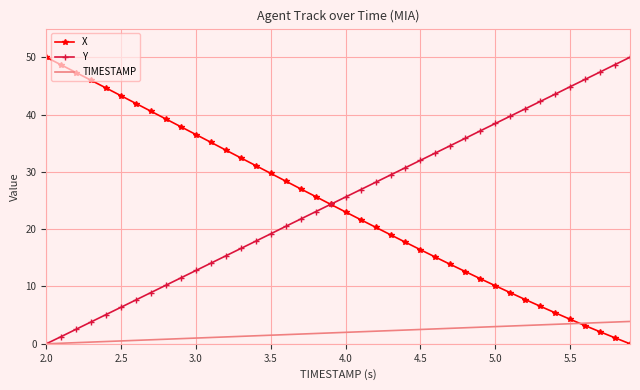

What are all the series names shown in the legend?

X, Y, TIMESTAMP